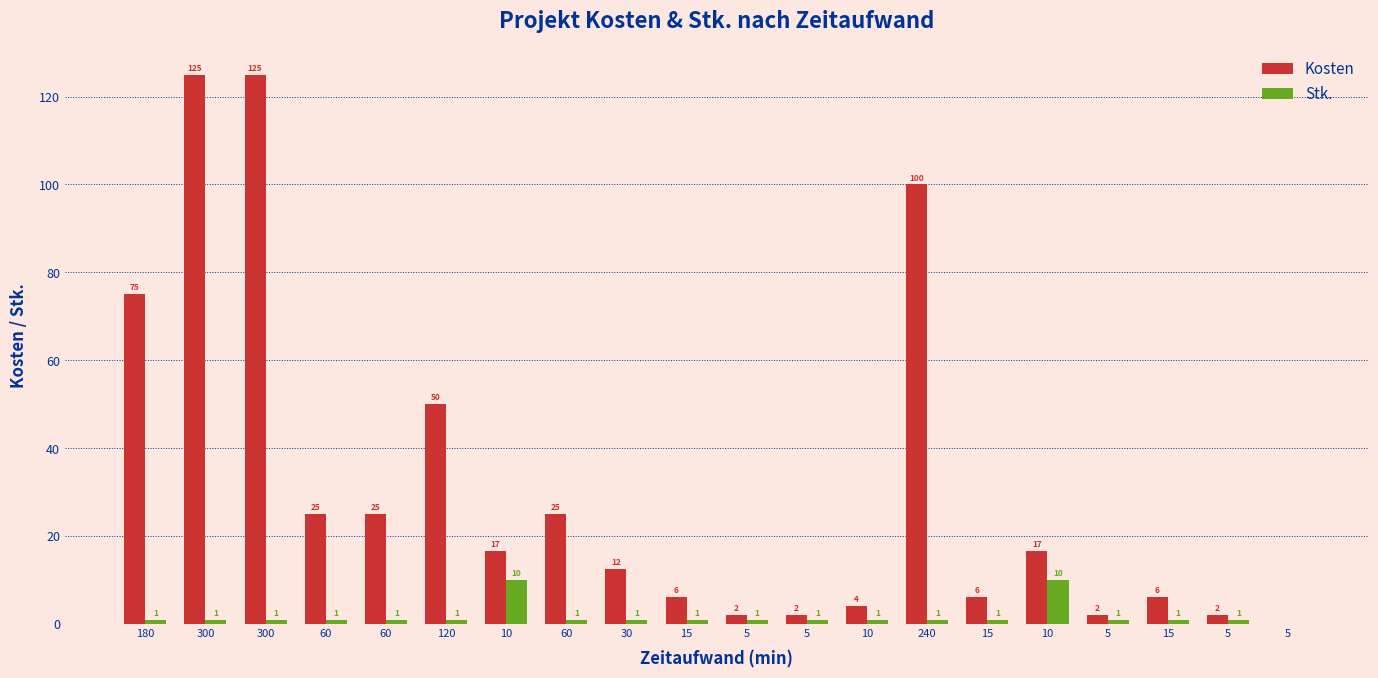

Are the bars horizontal?

No